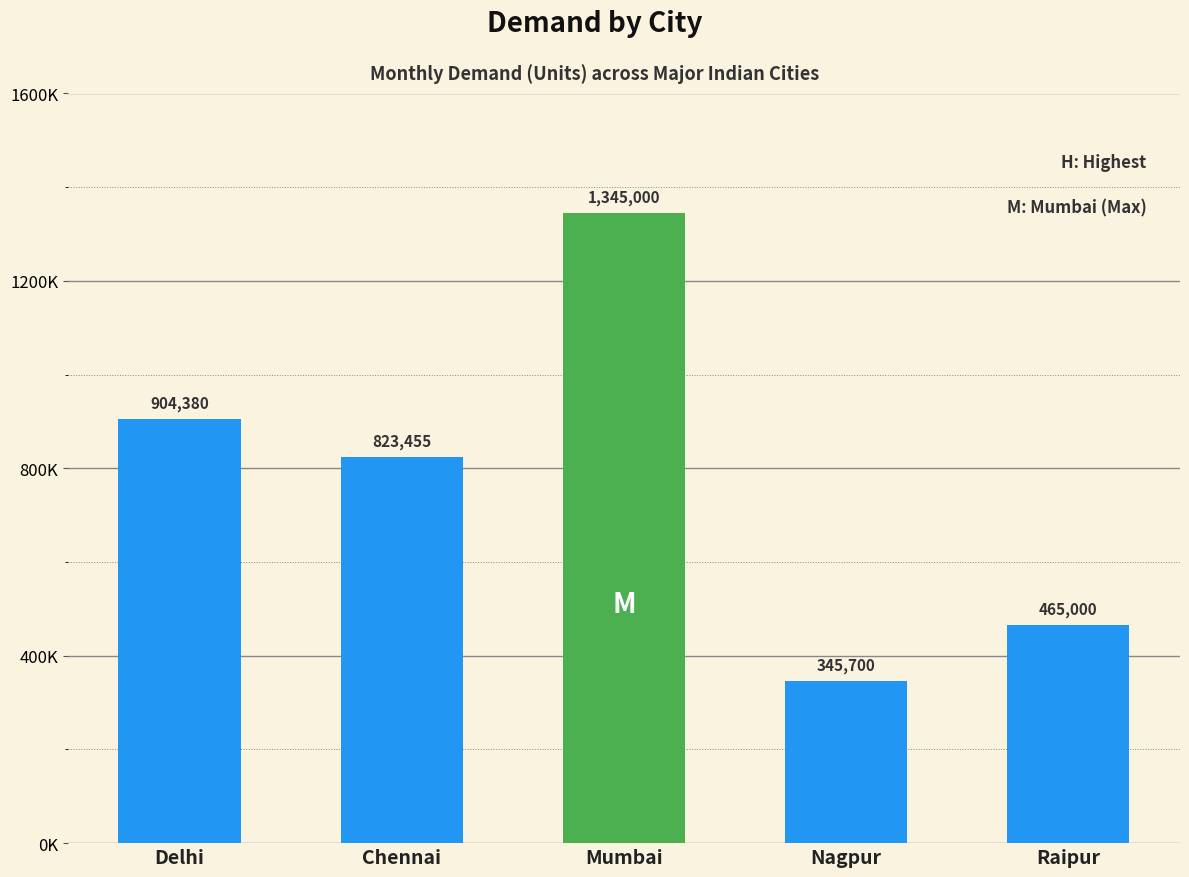

Does the chart contain any negative values?

No